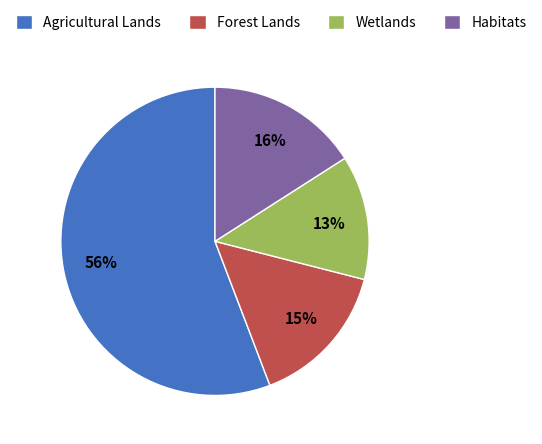

To the nearest percent, what is the average slice percentage?

25%